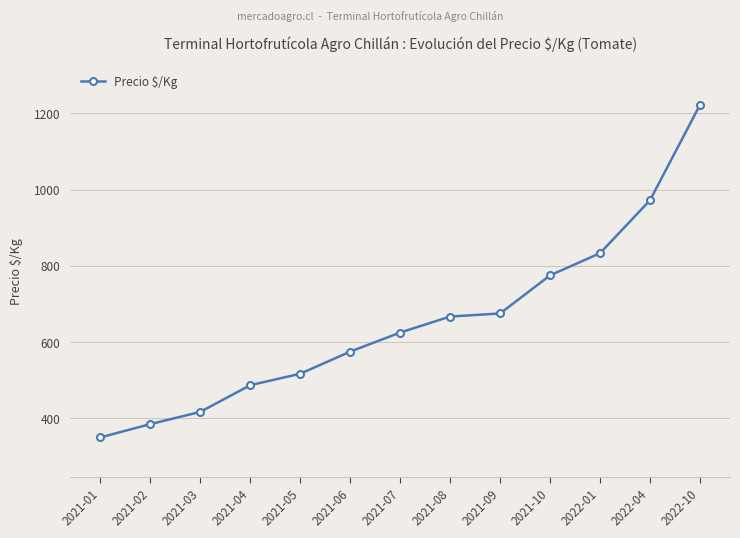

What value does the data have at 2021-02?

385